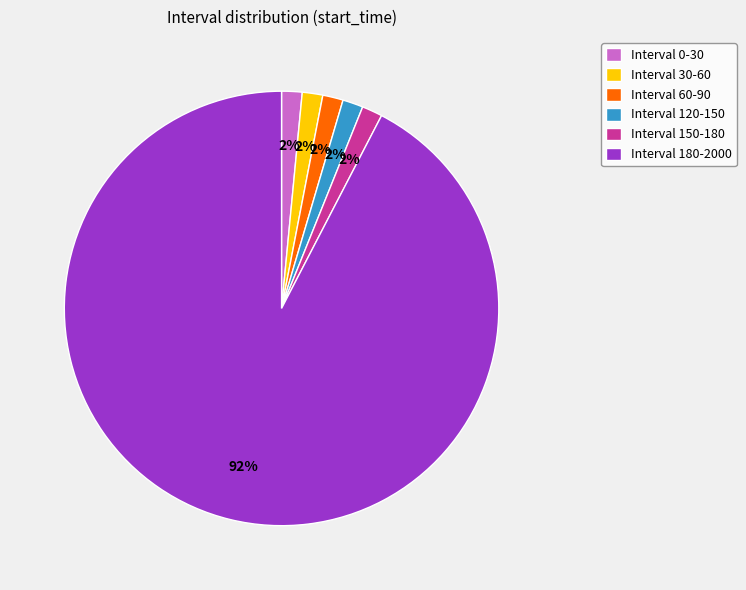

To the nearest percent, what portion does Interval 30-60 represent?

2%